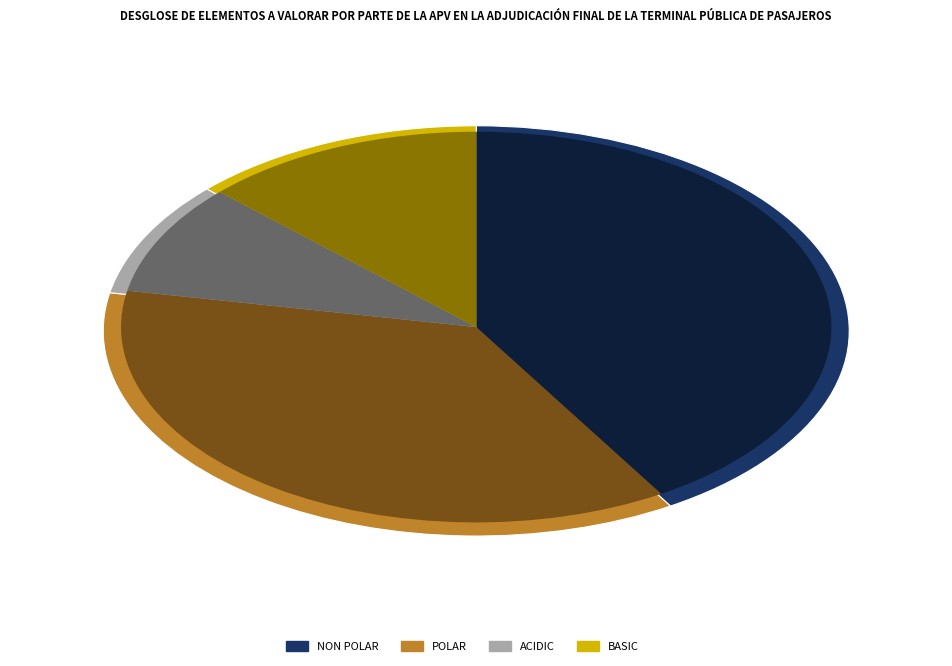

To the nearest percent, what percentage of the pie is polar?

37%